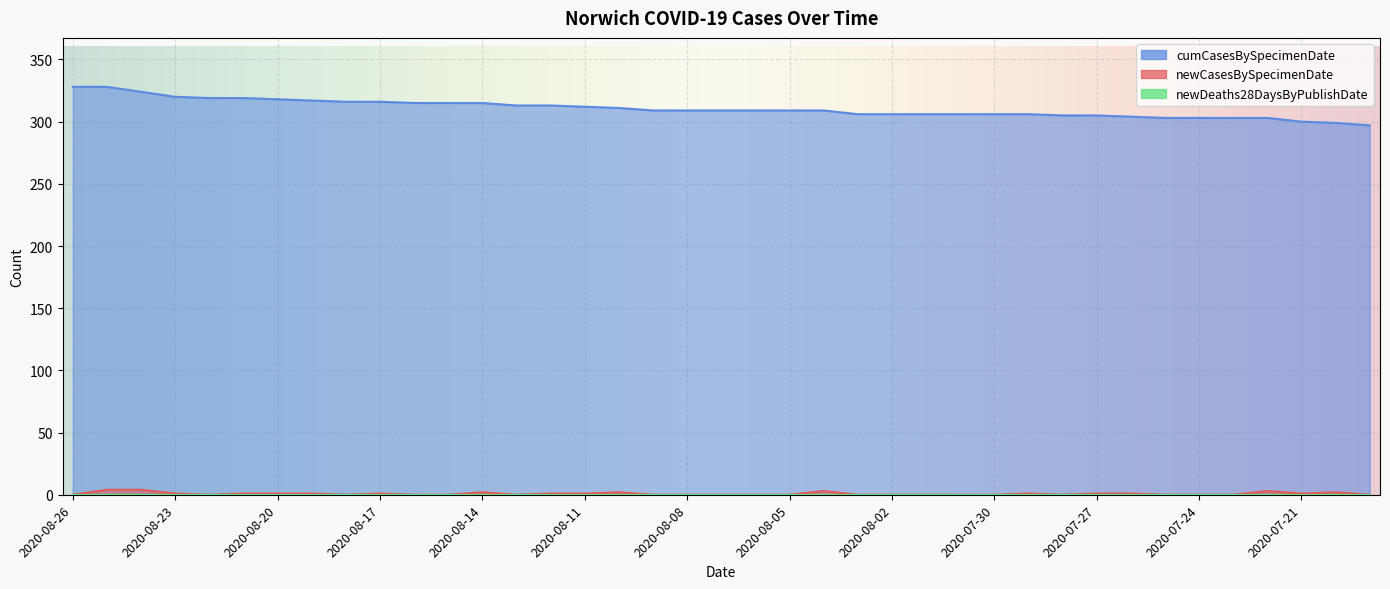

True or false: newCasesBySpecimenDate and cumCasesBySpecimenDate intersect in this chart.

False